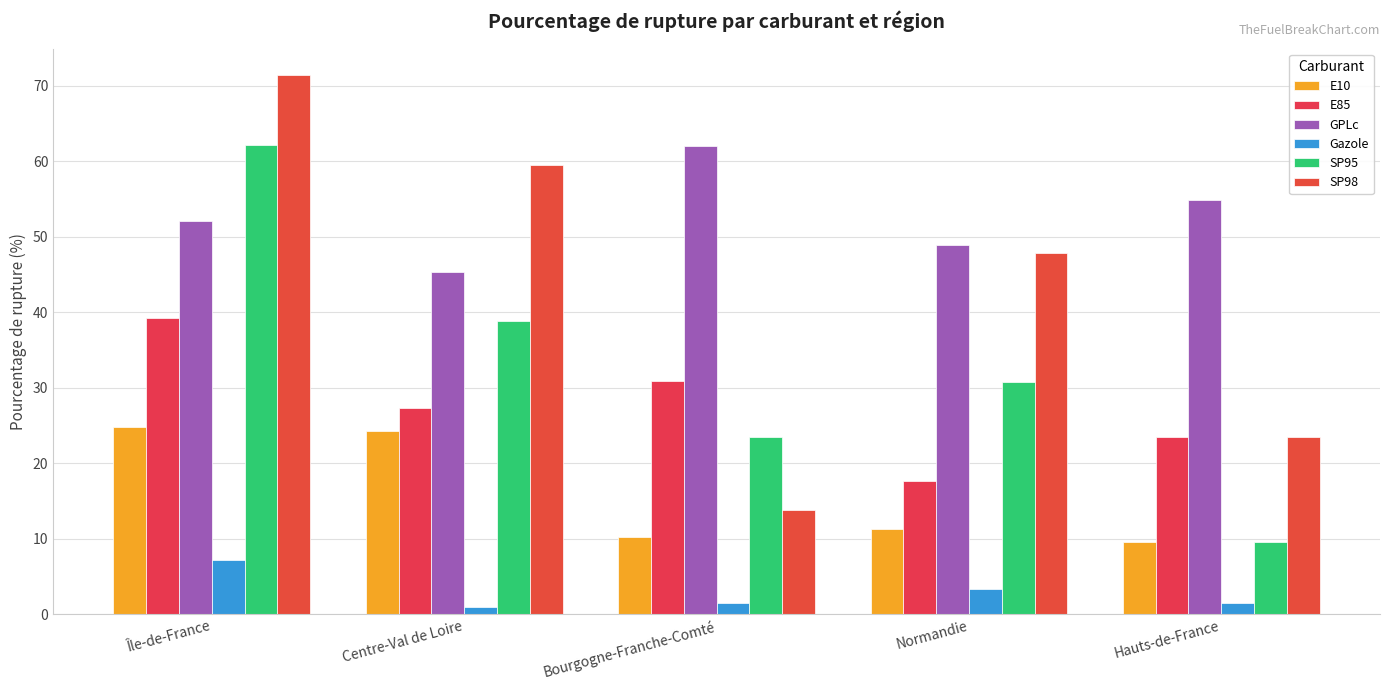

Where is SP95 nearest to the value 35?

Centre-Val de Loire